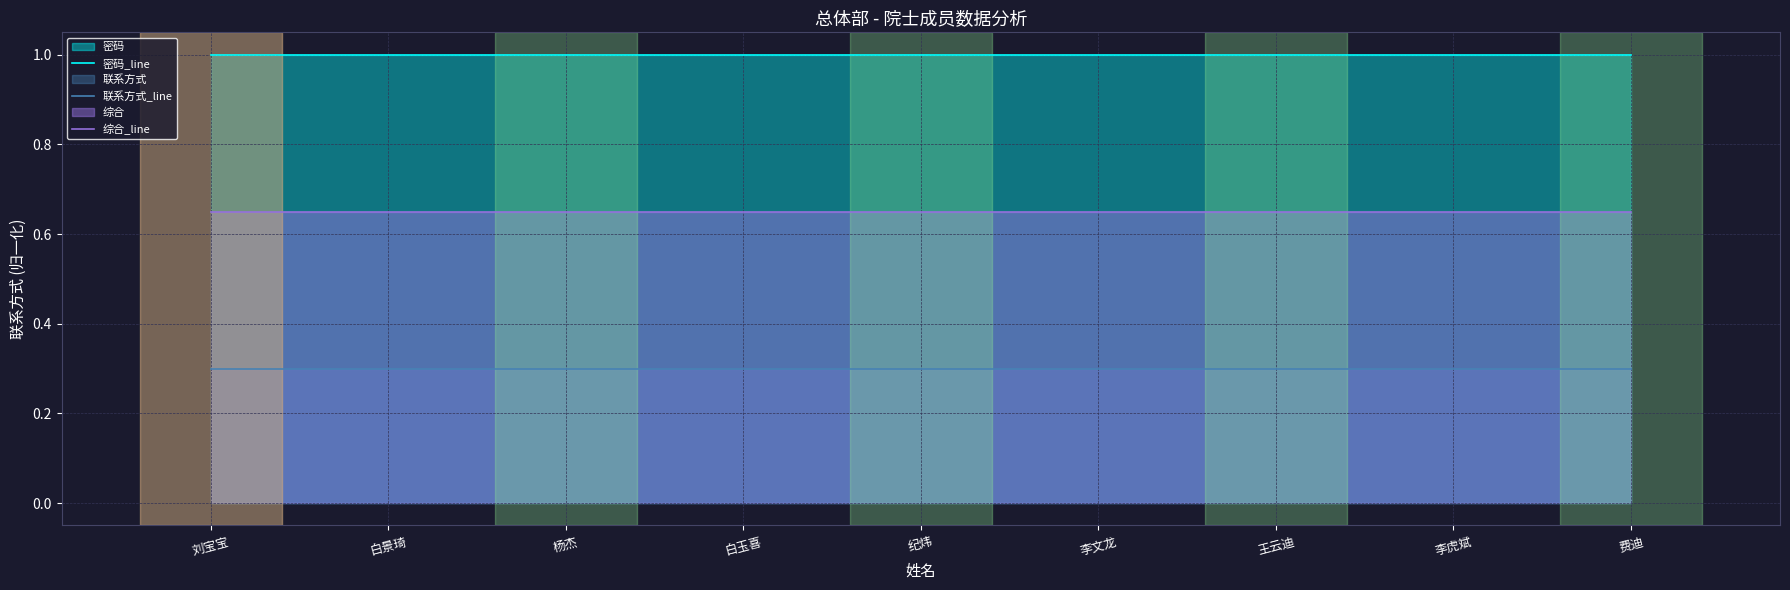

How many lines are shown in the chart?

3